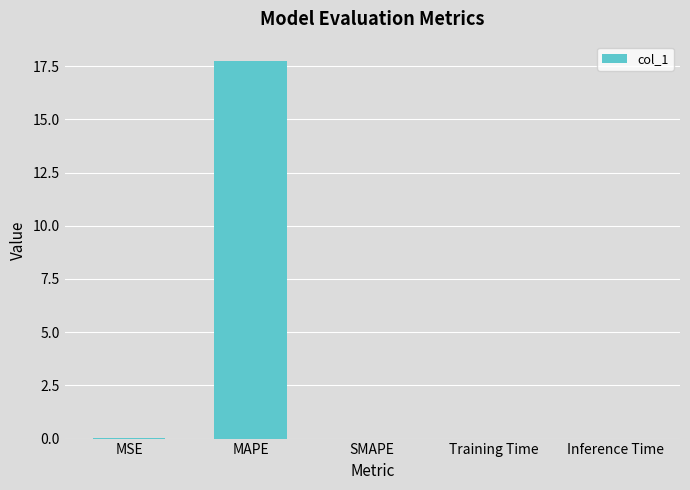

What is the sum of all values?

17.8